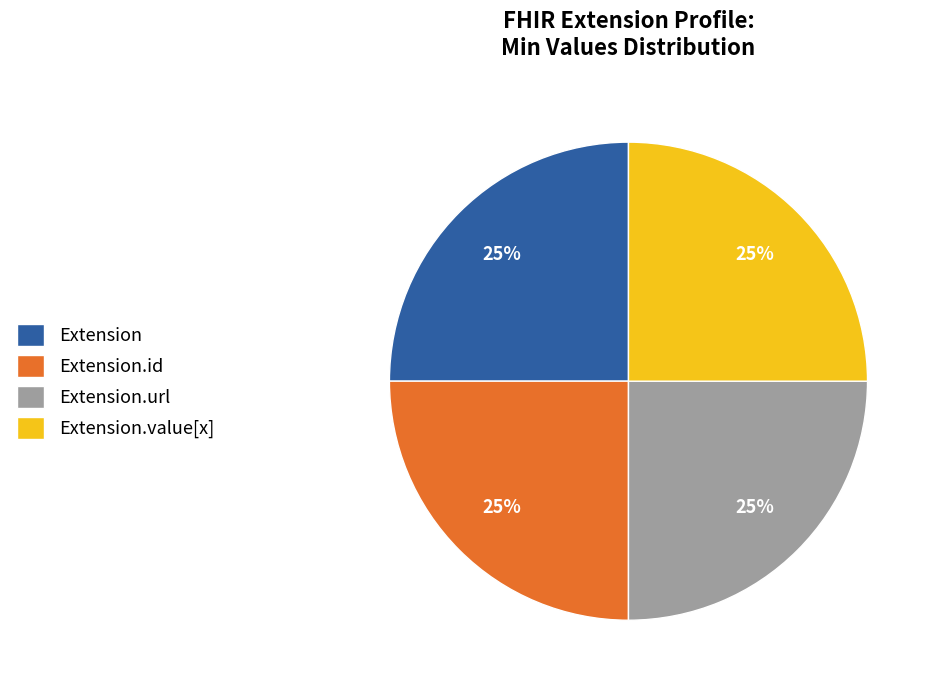

True or false: Extension.value[x] accounts for 15% of the total.

False